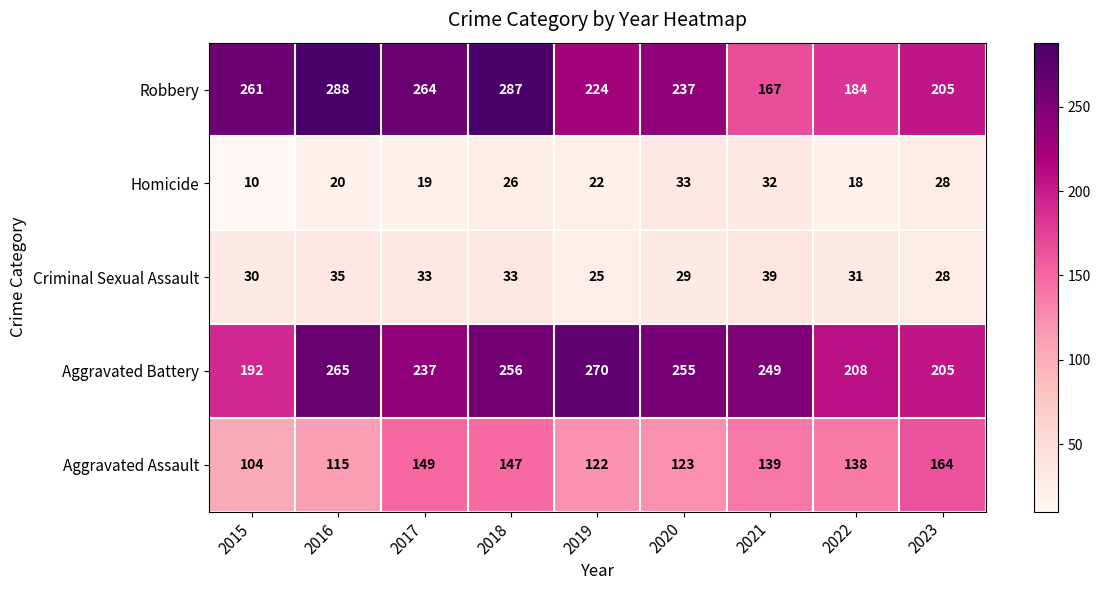

List the series in order of their peak value, highest first.

Robbery, Aggravated Battery, Aggravated Assault, Criminal Sexual Assault, Homicide